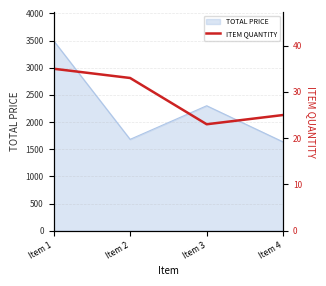

Reading left to right, what are all the values shown in this chart?

35	33	23	25